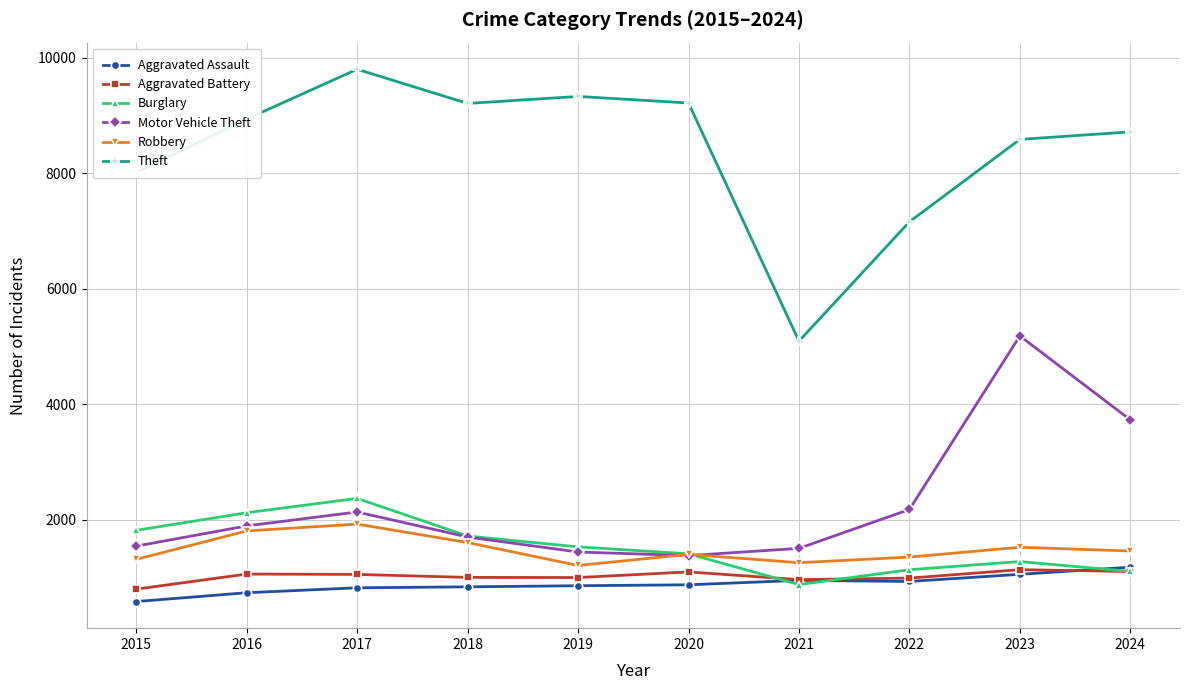

What is the value of the Aggravated Assault point at the 7th from the left?

952